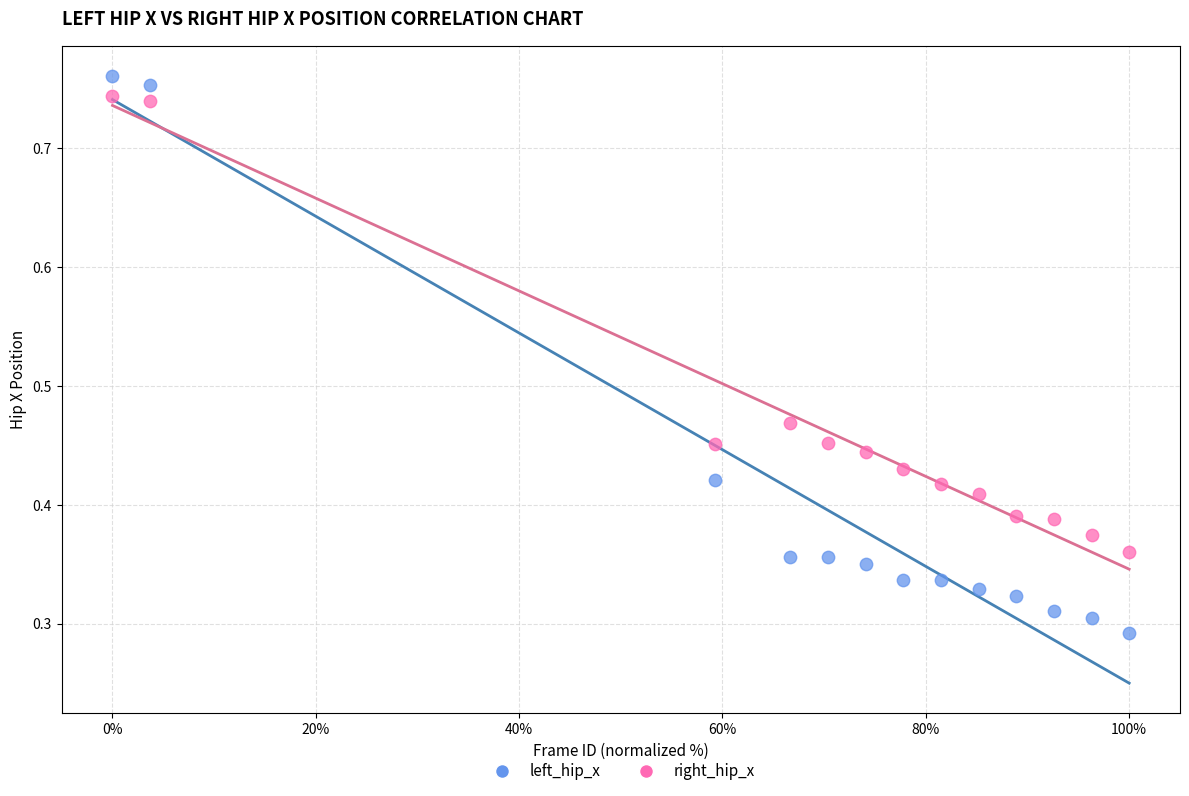

Which series contains the lowest Y value?

left_hip_x